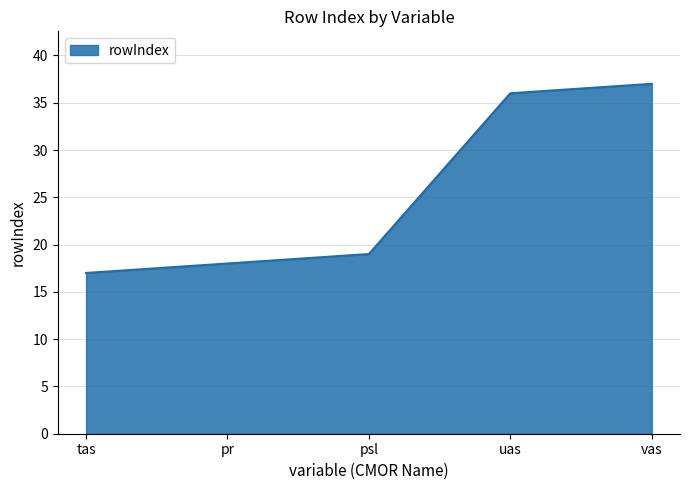

The chart shows a value of 12 at pr. True or false?

False